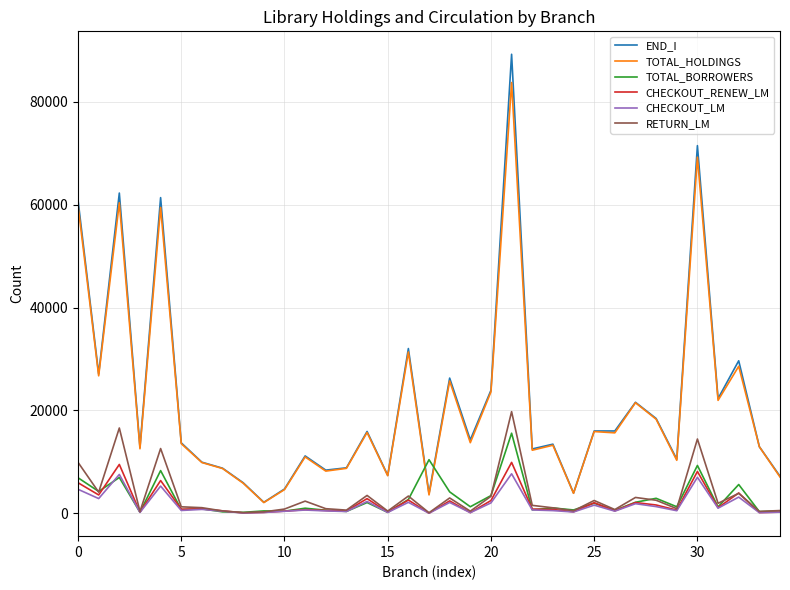

What is the difference between the second highest and second lowest values in the END_I series?

67649